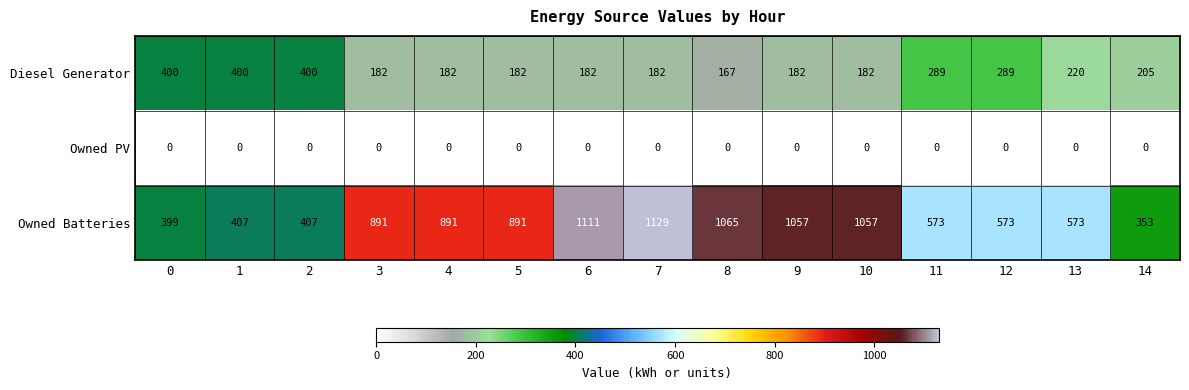

At 1, list the series in order from smallest to largest.

Owned PV, Diesel Generator, Owned Batteries